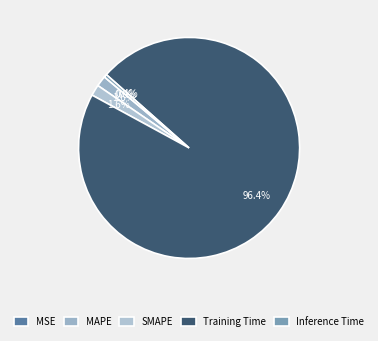

Which slice represents more than half of the pie?

Training Time